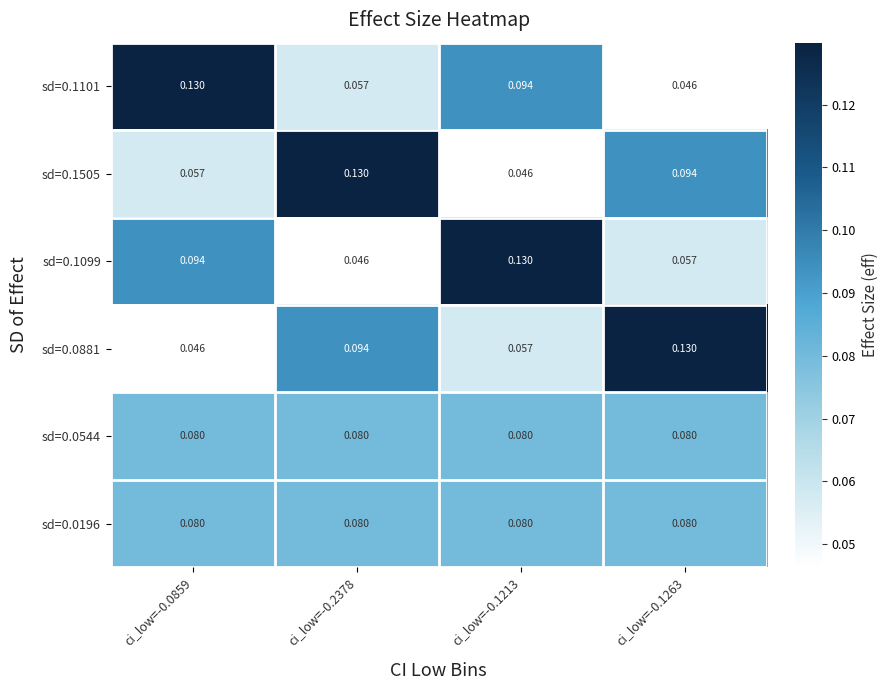

Is the value of sd=0.0196 at ci_low=-0.1263 greater than the value of sd=0.0881 at ci_low=-0.0859?

Yes